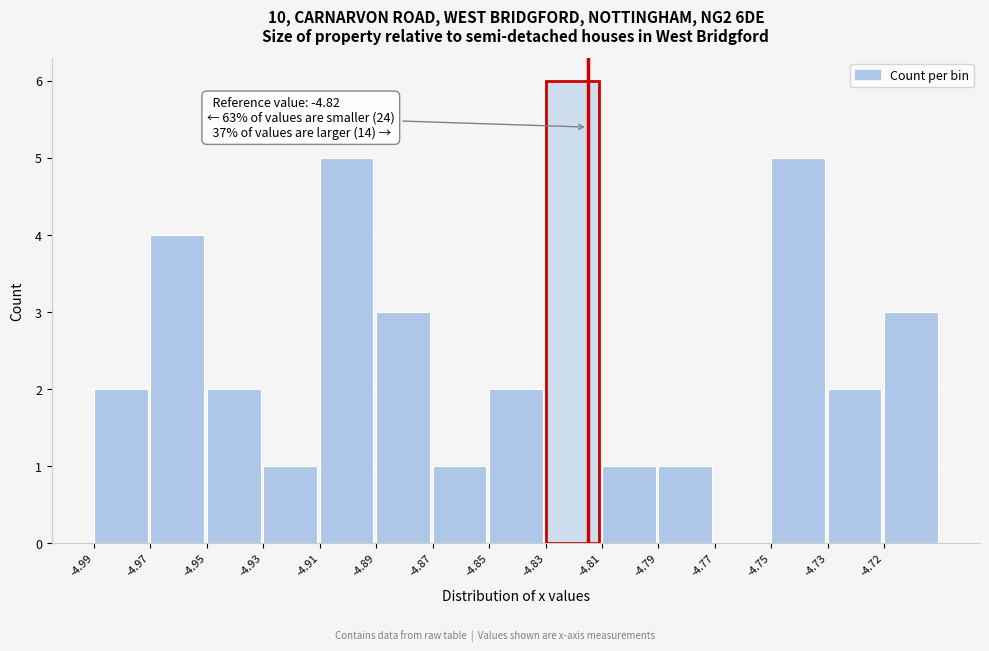

Reading right to left, list all the values displayed in this chart.

-4.72=3	-4.73=2	-4.75=5	-4.77=0	-4.79=1	-4.81=1	-4.83=6	-4.85=2	-4.87=1	-4.89=3	-4.91=5	-4.93=1	-4.95=2	-4.97=4	-4.99=2